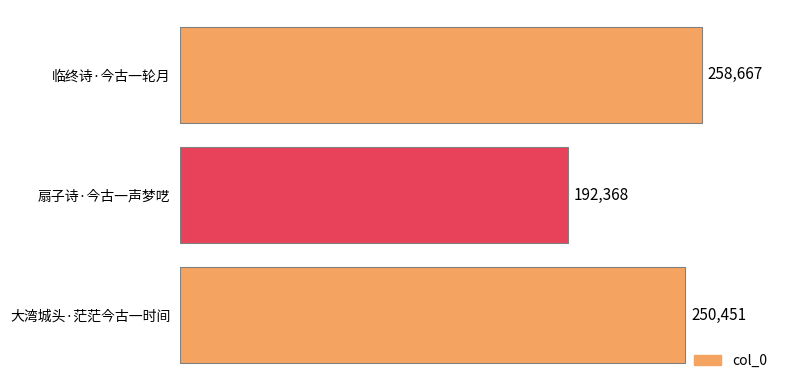

At which category does the chart reach its minimum across all series?

扇子诗·今古一声梦呓